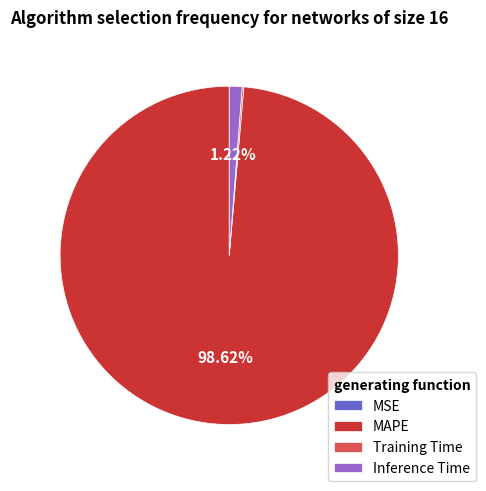

Does MAPE account for over 50% of the chart?

Yes